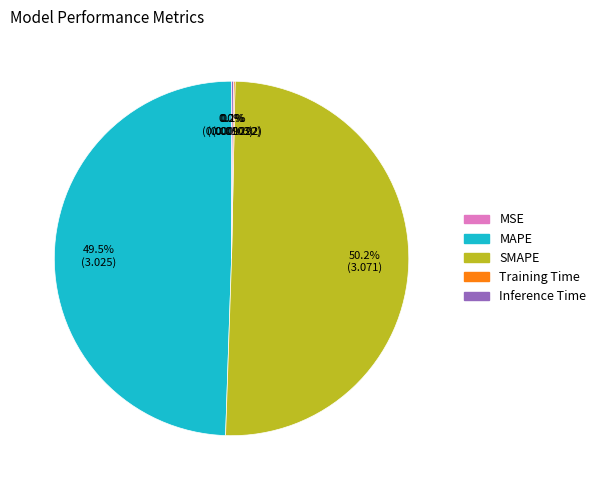

To the nearest percent, what is the average slice percentage?

20%